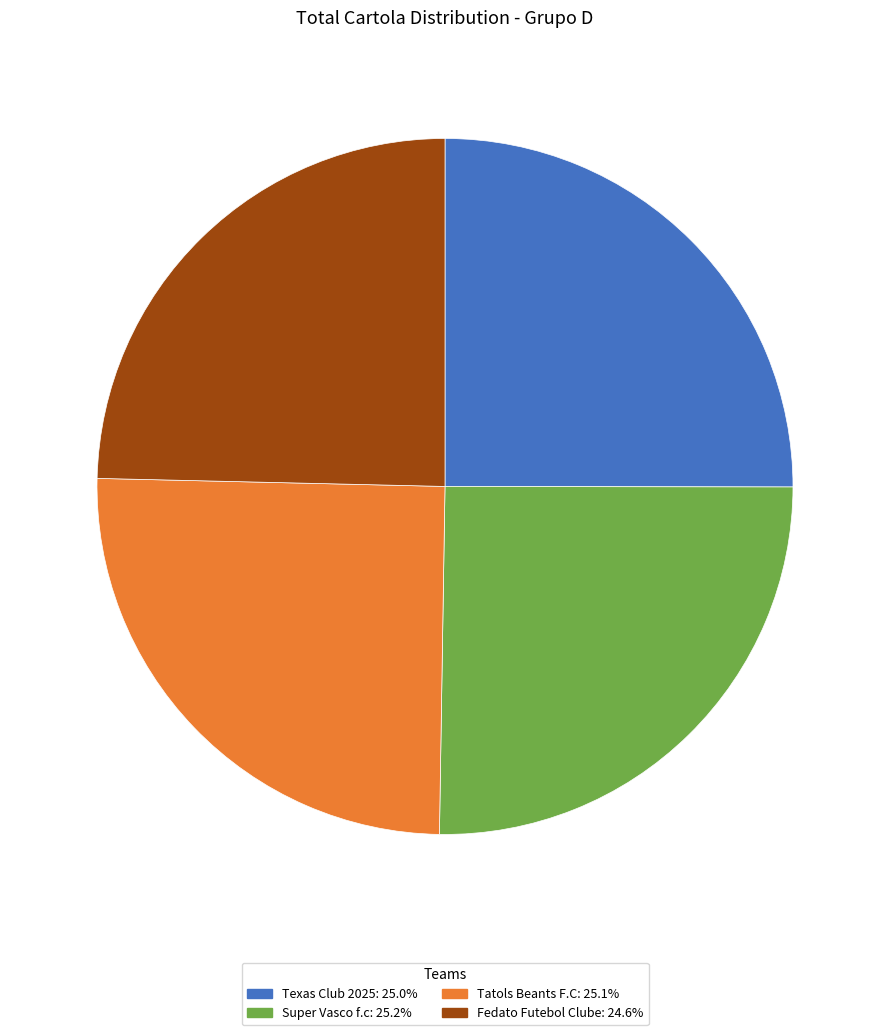

Approximately how many times larger is the value at Super Vasco f.c compared to Texas Club 2025?

1.0